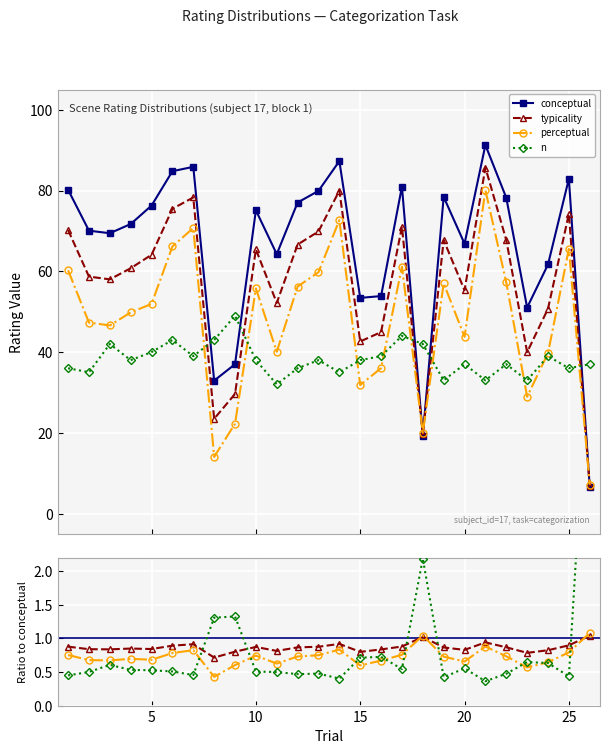

What is the sum of all conceptual values?

1716.4